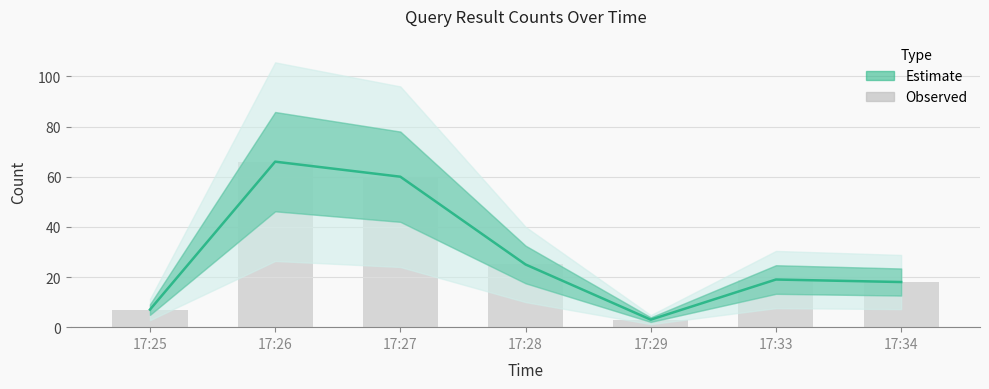

Which category has the lowest value across all series?

17:29